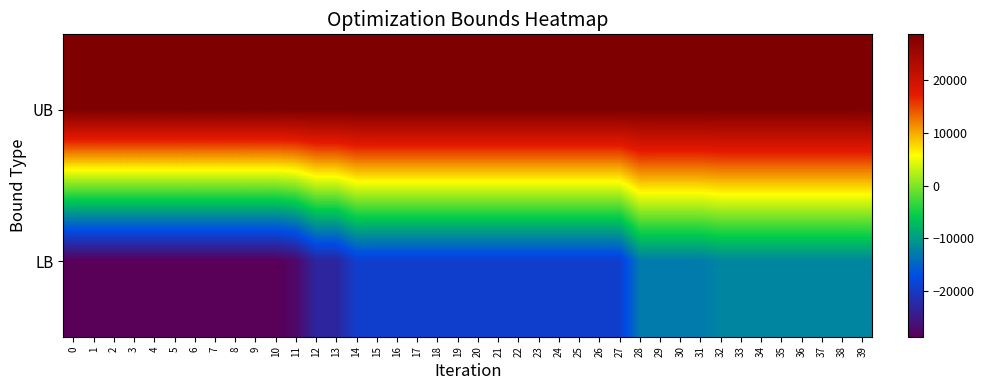

Between 29 and 14, which is larger?

14